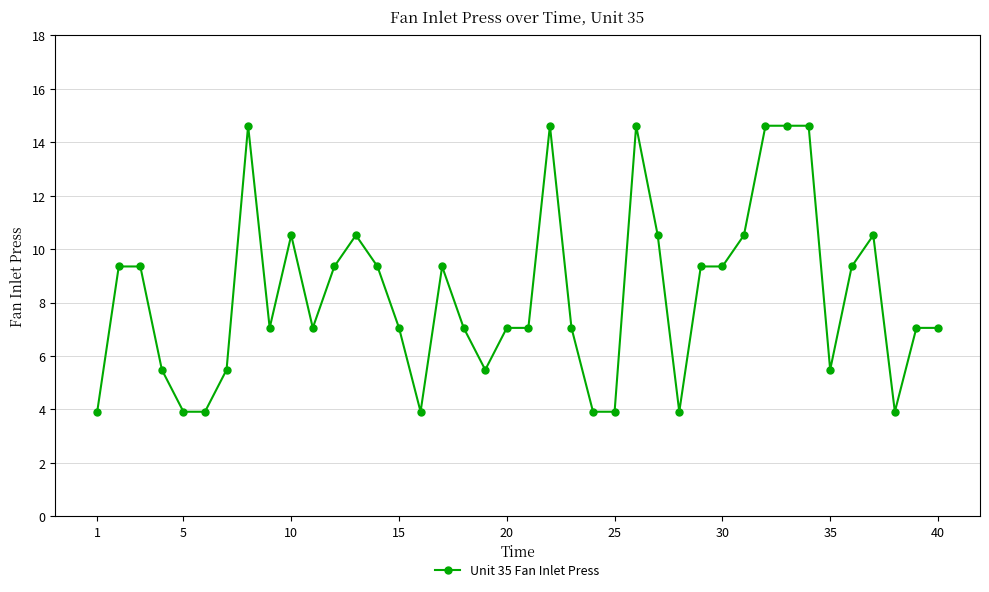

What is the maximum value shown in the chart?

14.6